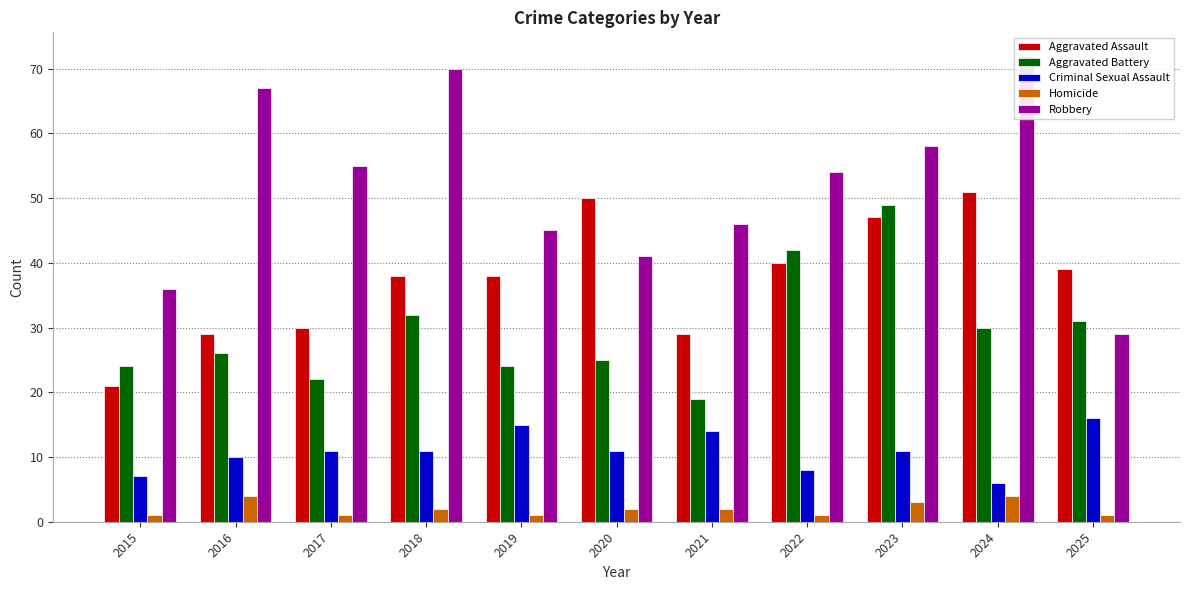

Which series has the largest range (max minus min)?

Robbery